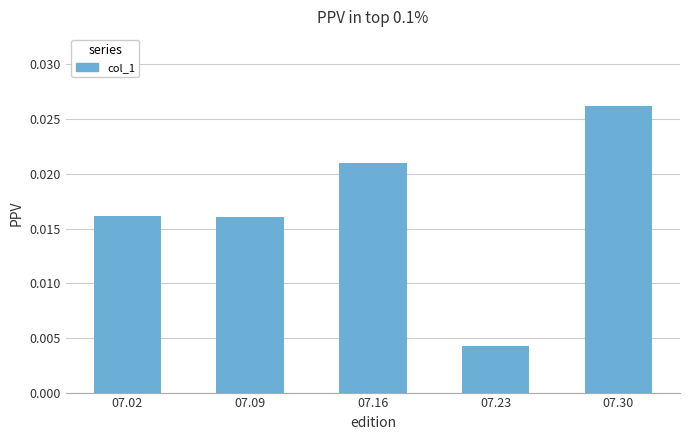

Between 07.09 and 07.30, which is larger?

07.30